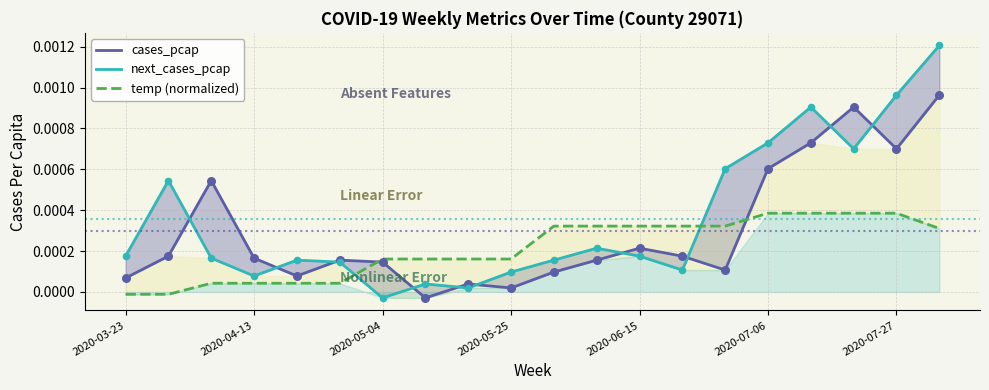

Is the value of cases_pcap at 18 greater than the value of temp (normalized) at 10?

Yes